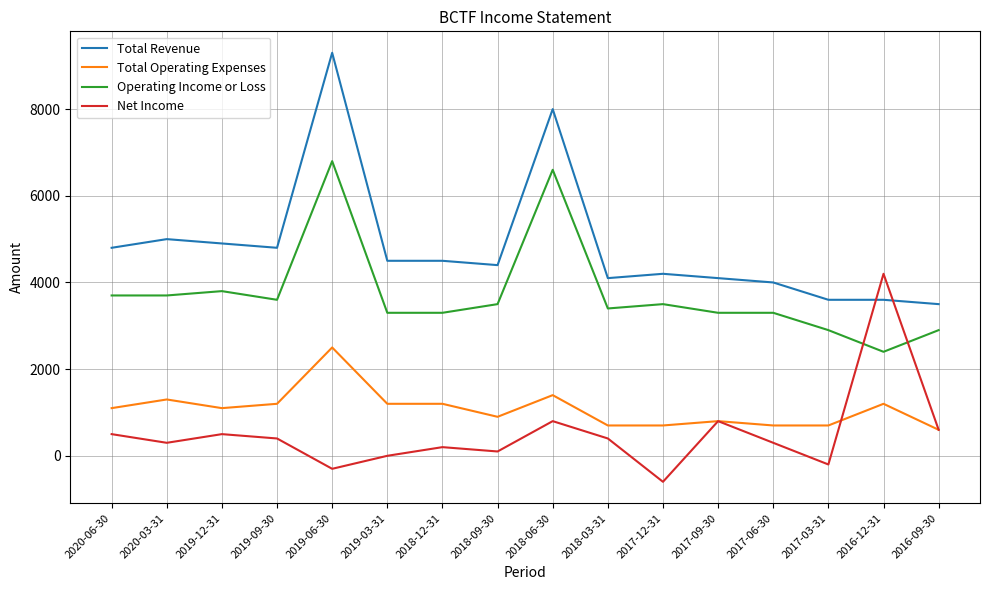

Is the value of Total Revenue at 2016-09-30 greater than the value of Total Operating Expenses at 2018-09-30?

Yes